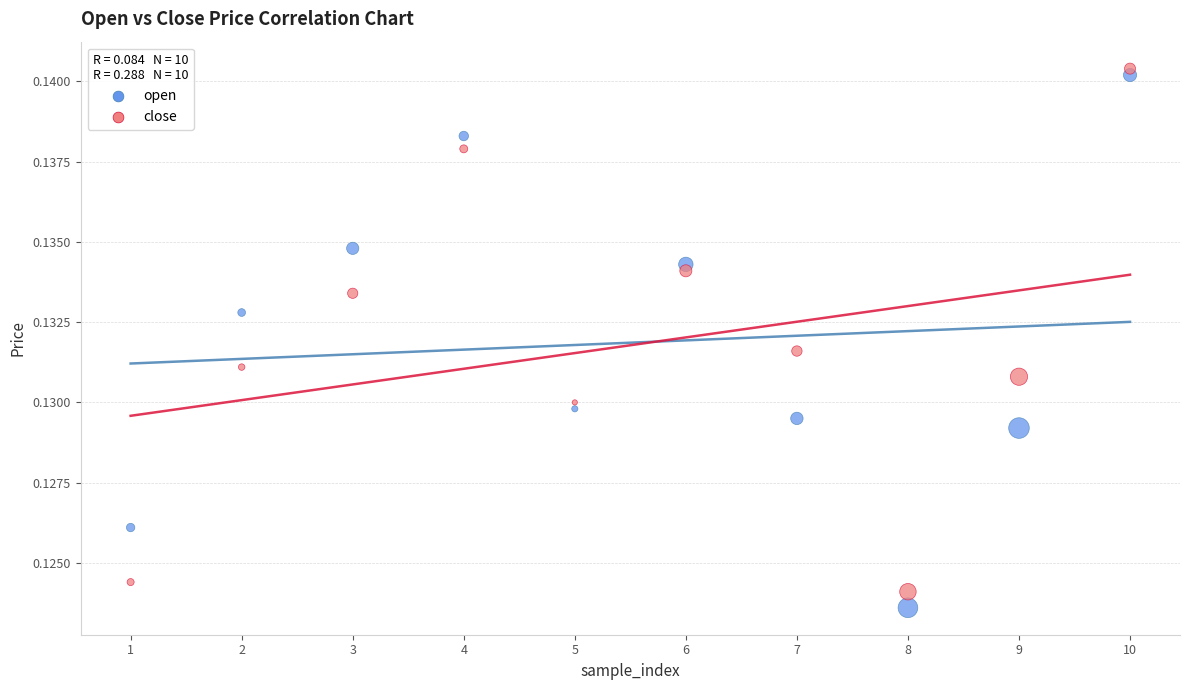

What is the X range (max minus min) for the scatter plot?

9.0